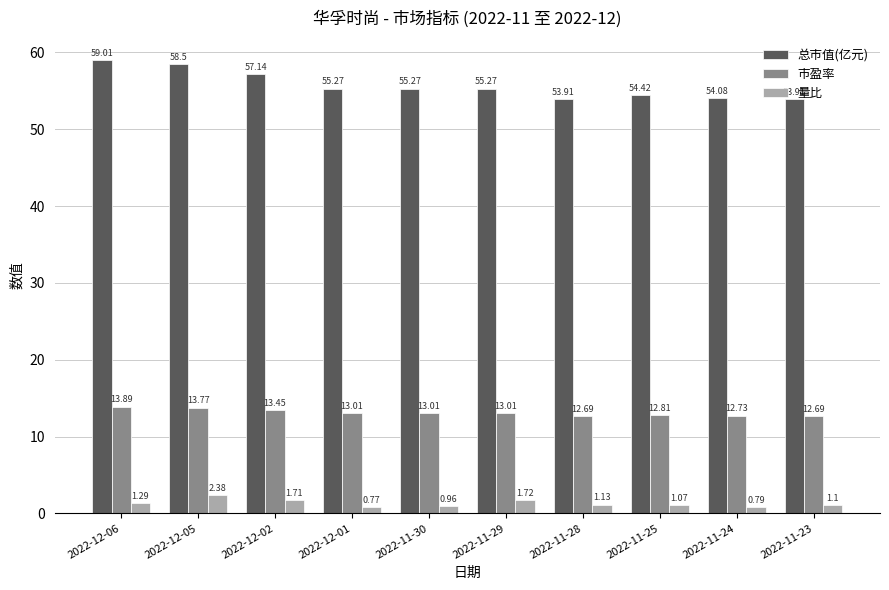

What is the difference between the maximum and minimum values in the 市盈率 series?

1.2